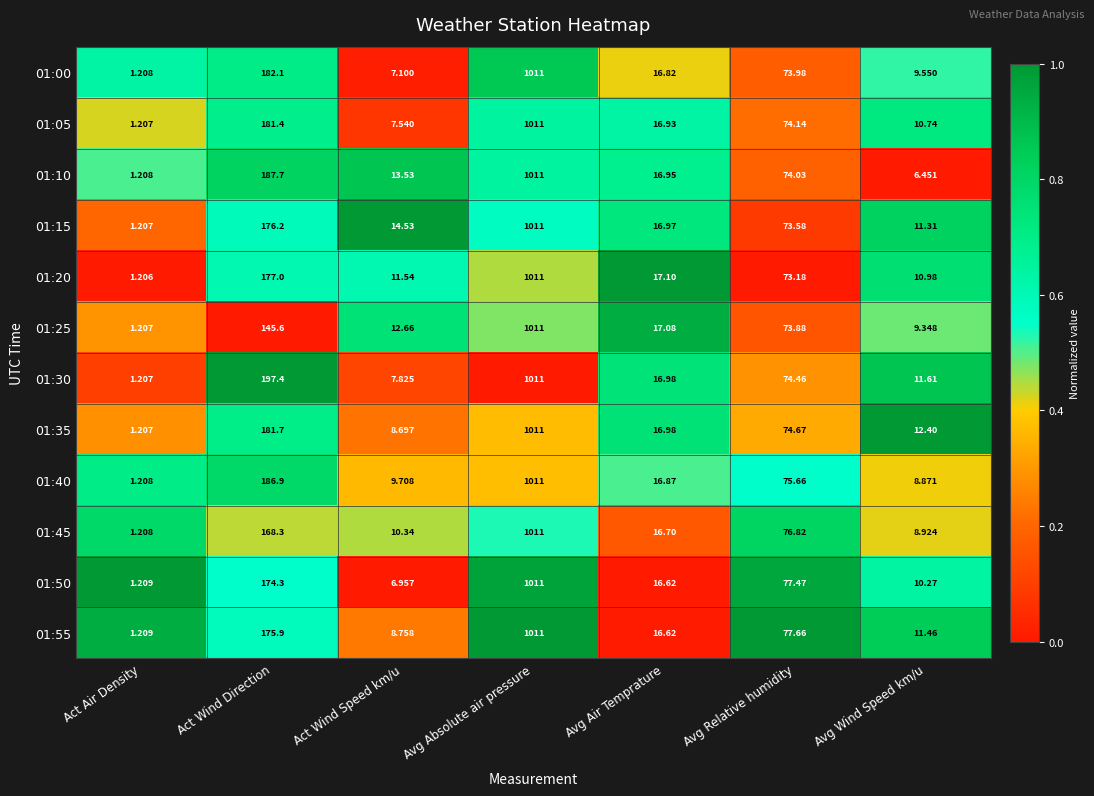

Which category has the lowest value in the 01:55 series?

Act Air Density